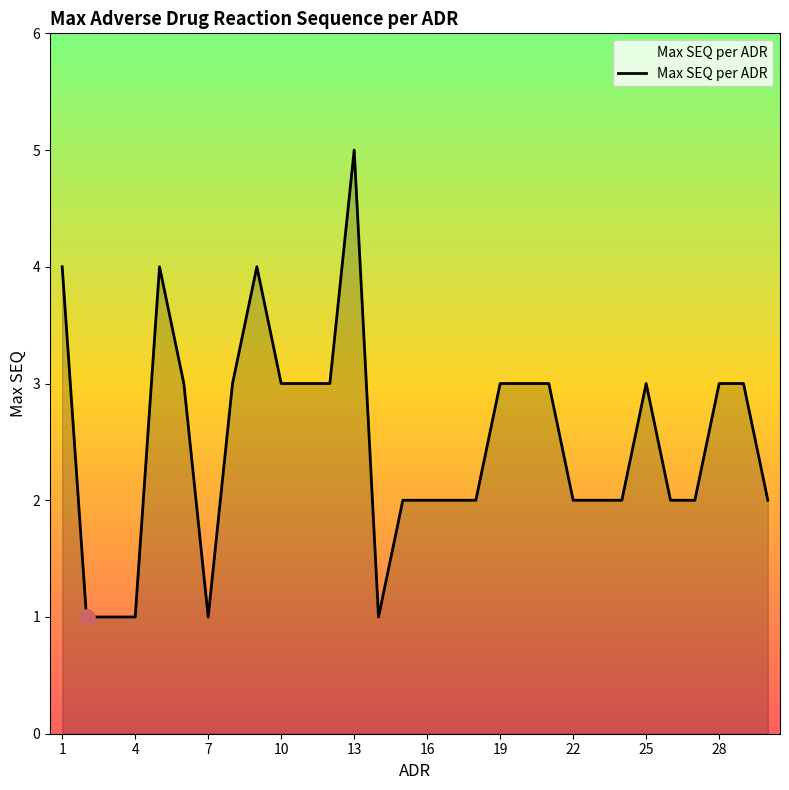

What is the maximum value shown in the chart?

5